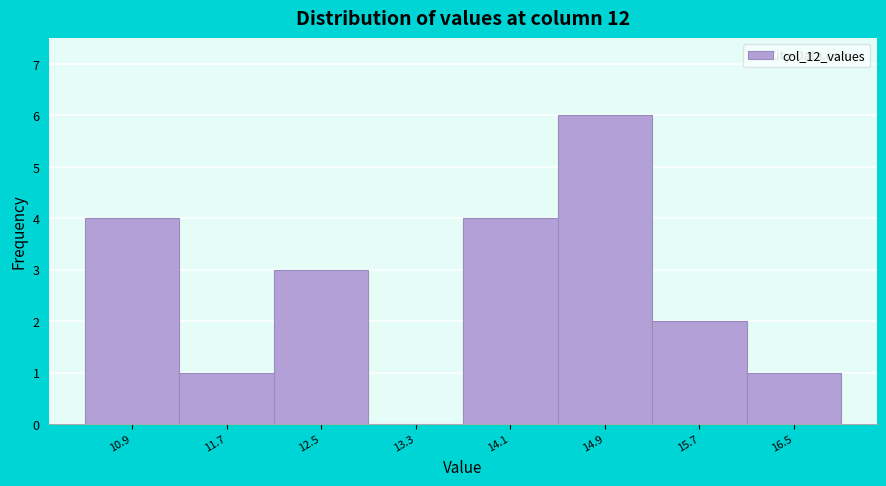

Reading right to left, list all the values displayed in this chart.

16.5=1	15.7=2	14.9=6	14.1=4	13.3=0	12.5=3	11.7=1	10.9=4